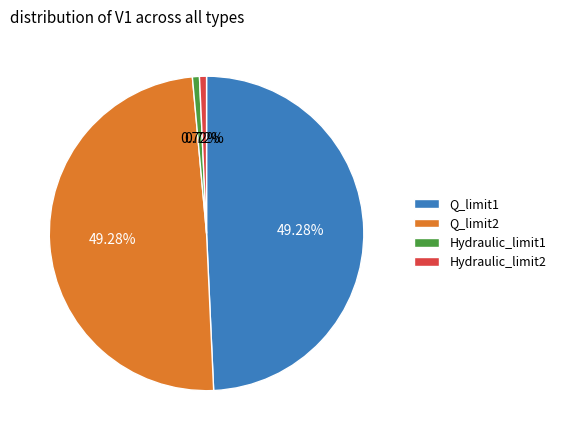

The Hydraulic_limit2 slice represents 11% of the pie. True or false?

False